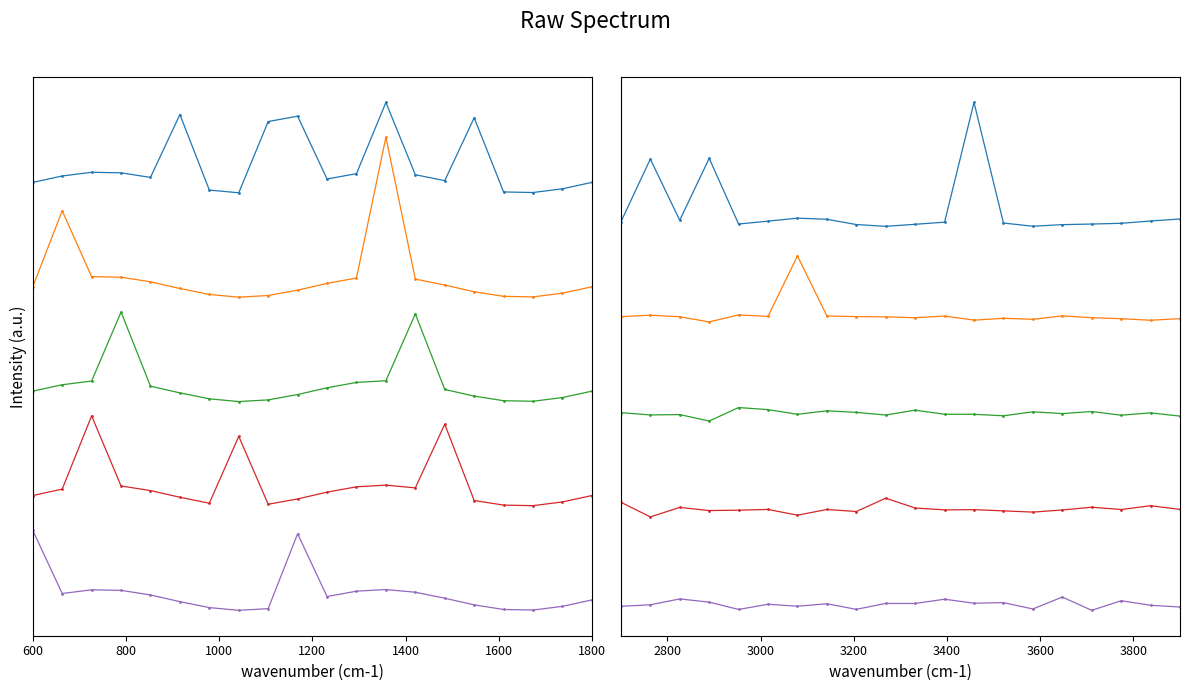

Does the chart have visible grid lines?

No